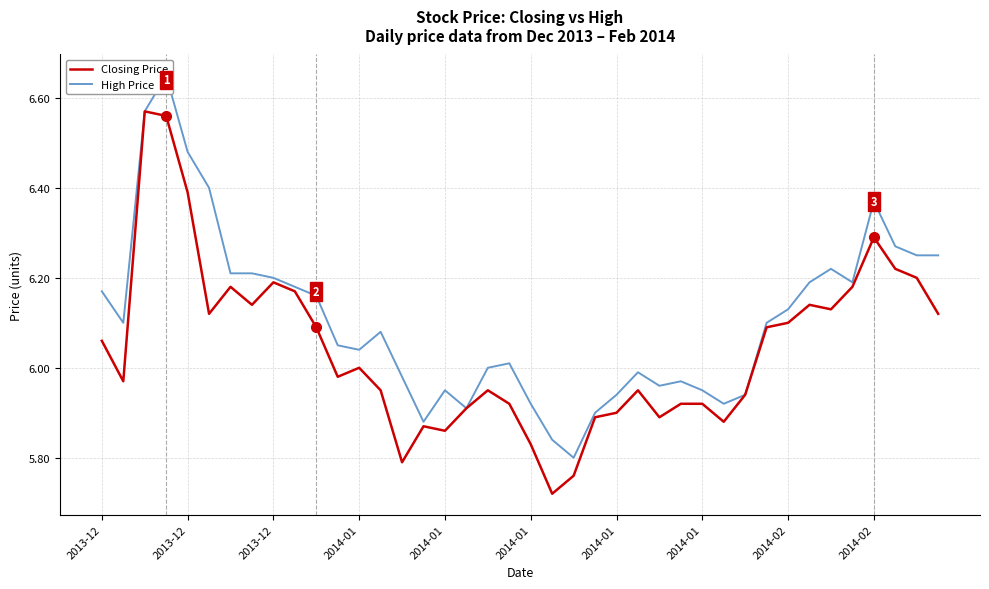

The Closing Price series shows 9.5 at 2013-12. True or false?

False